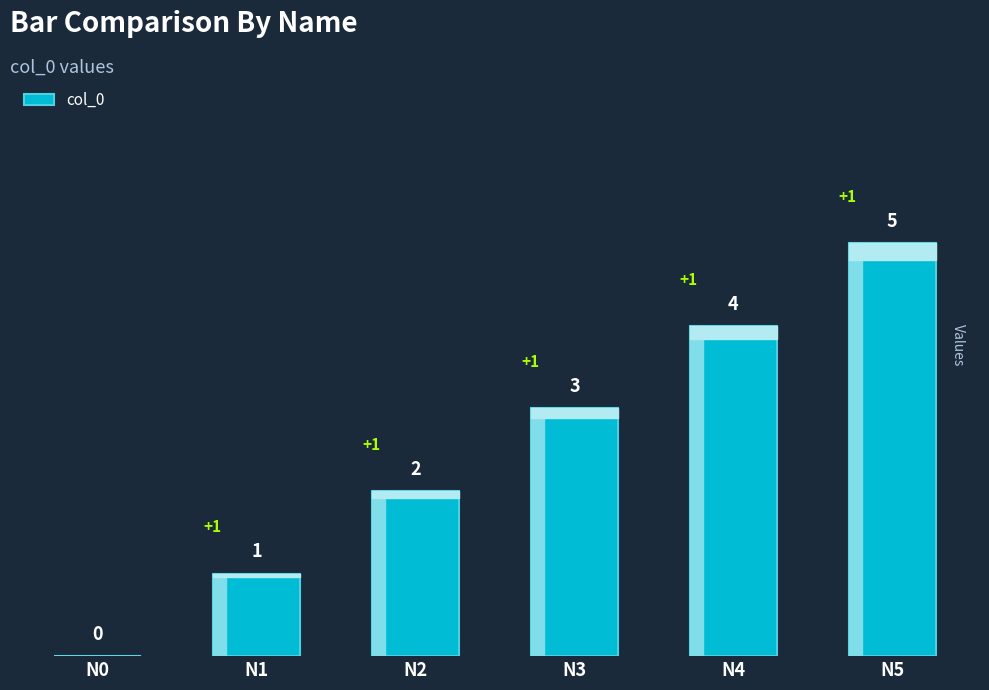

Are the bars grouped side by side (vs. stacked)?

No